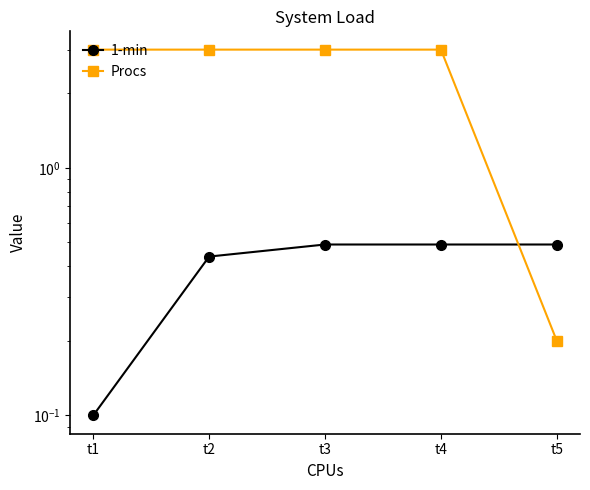

What are all the series names shown in the legend?

1-min, Procs